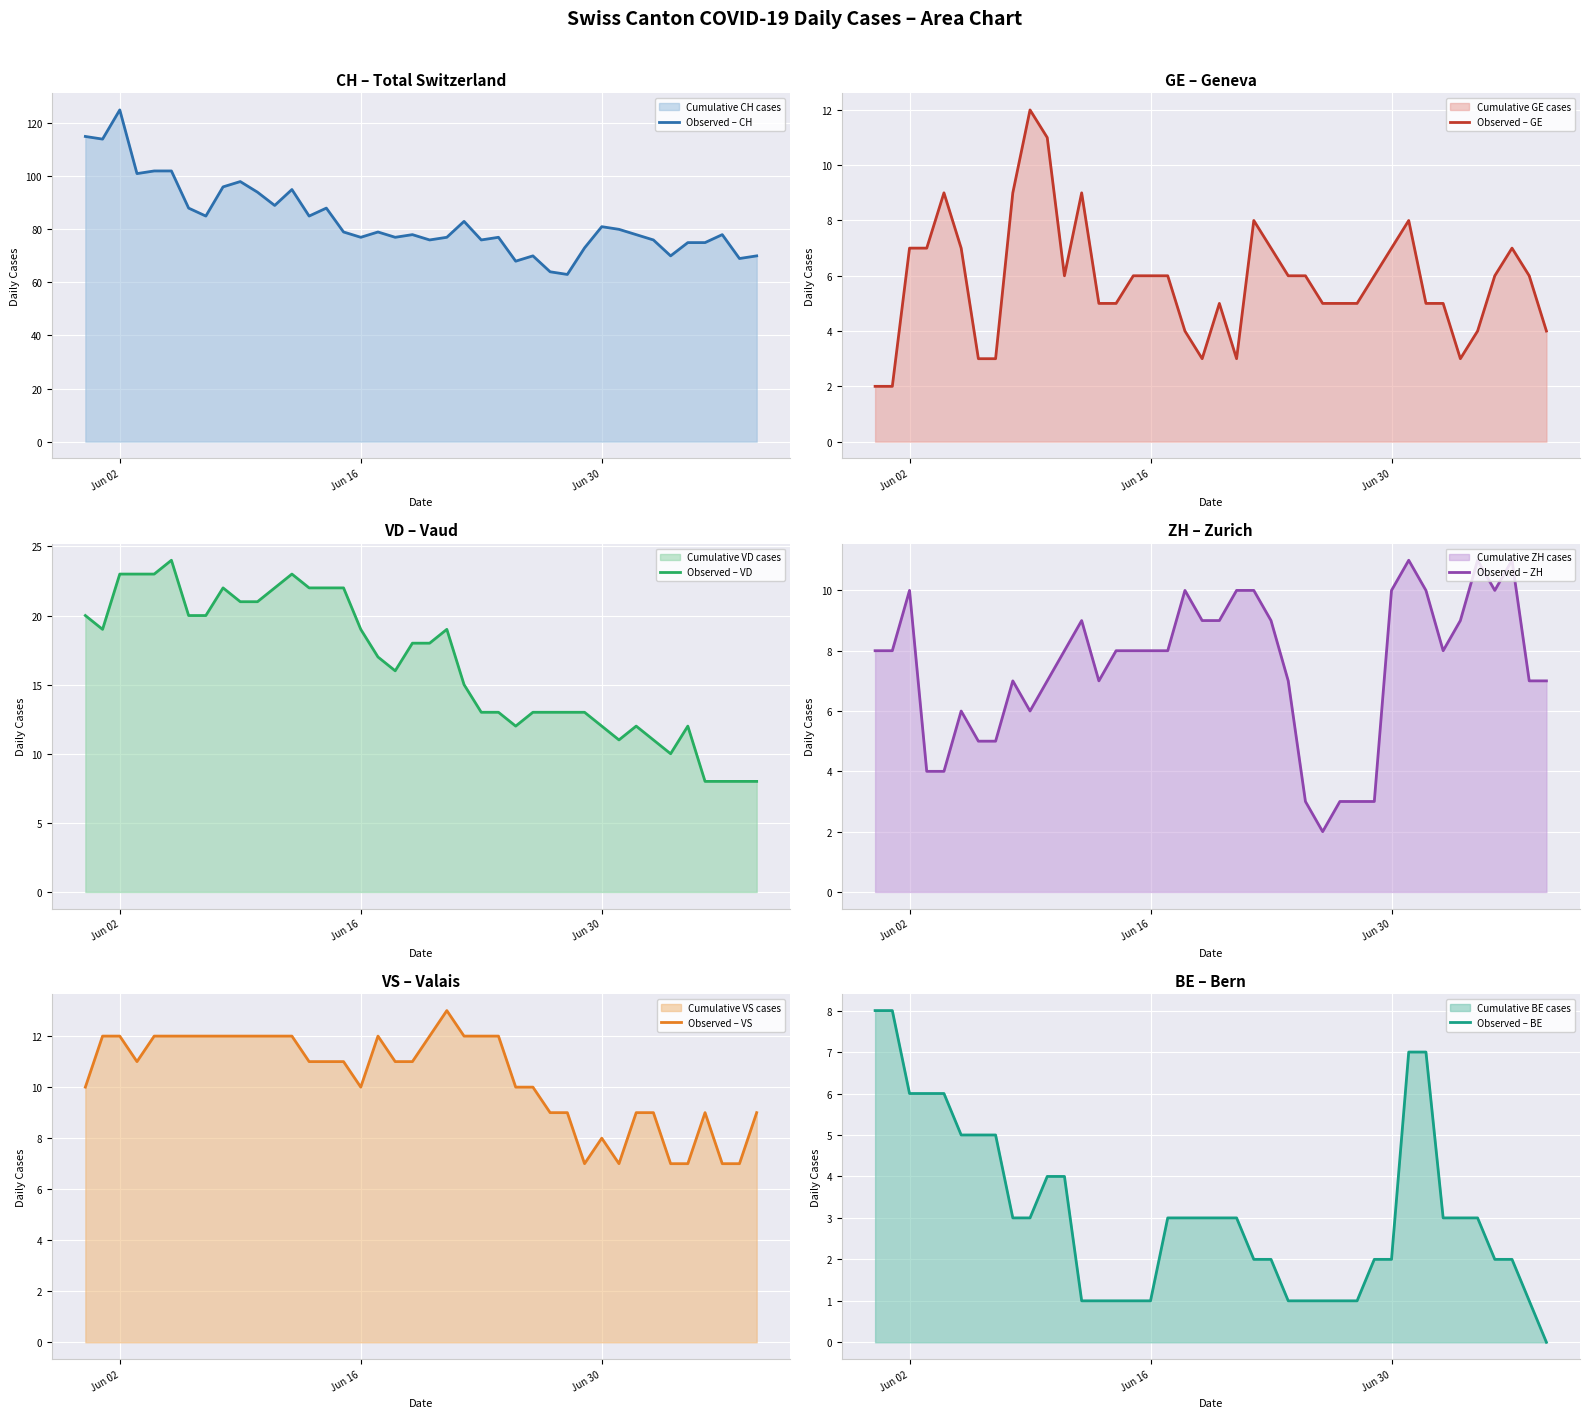

What is the highest value of the Observed – ZH series?

11